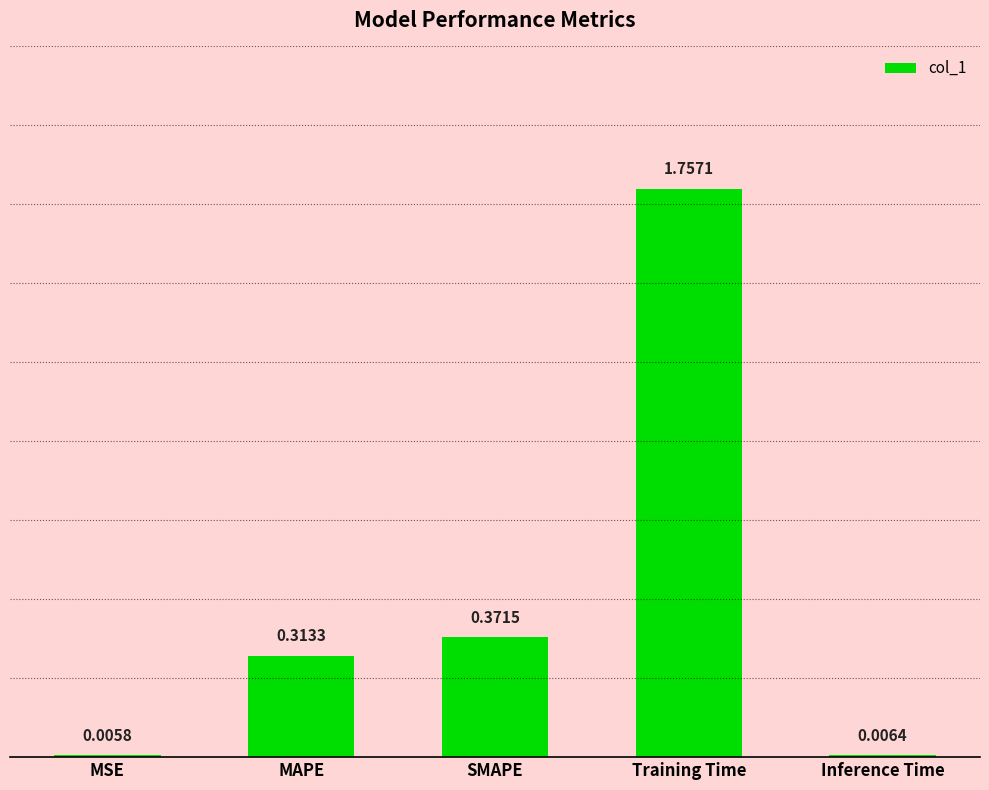

Which label corresponds to the largest value in the chart?

Training Time